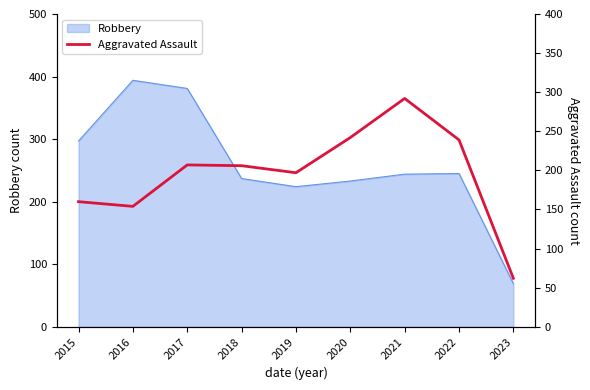

The Robbery series shows 245 at 2022. True or false?

True